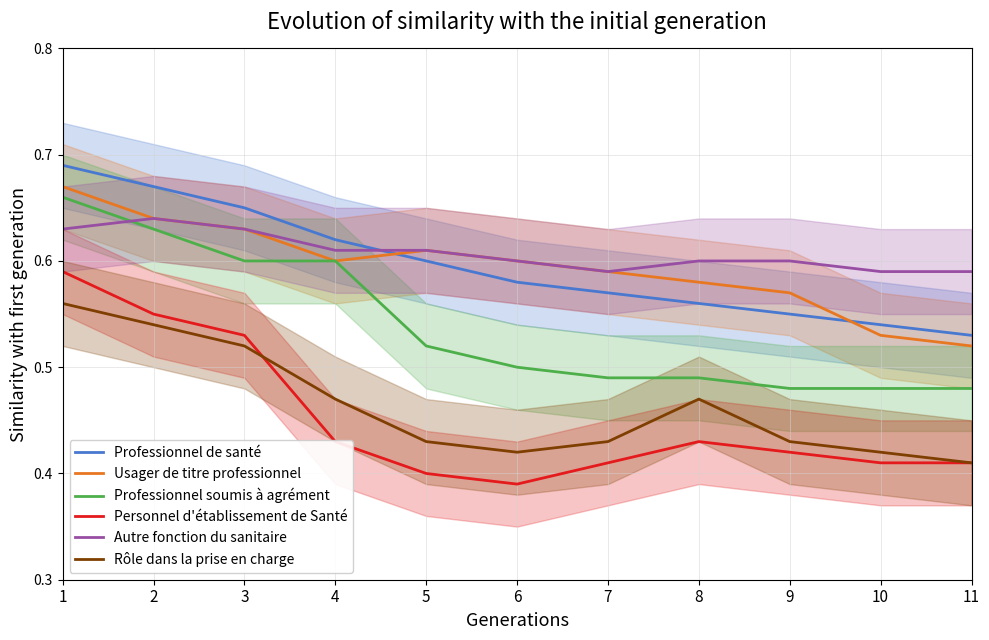

Reading right to left, transcribe all the data shown in this chart.

Professionnel de santé: 11=0.5	10=0.5	9=0.6	8=0.6	7=0.6	6=0.6	5=0.6	4=0.6	3=0.7	2=0.7	1=0.7
Usager de titre professionnel: 11=0.5	10=0.5	9=0.6	8=0.6	7=0.6	6=0.6	5=0.6	4=0.6	3=0.6	2=0.6	1=0.7
Professionnel soumis à agrément: 11=0.5	10=0.5	9=0.5	8=0.5	7=0.5	6=0.5	5=0.5	4=0.6	3=0.6	2=0.6	1=0.7
Personnel d'établissement de Santé: 11=0.4	10=0.4	9=0.4	8=0.4	7=0.4	6=0.4	5=0.4	4=0.4	3=0.5	2=0.6	1=0.6
Autre fonction du sanitaire: 11=0.6	10=0.6	9=0.6	8=0.6	7=0.6	6=0.6	5=0.6	4=0.6	3=0.6	2=0.6	1=0.6
Rôle dans la prise en charge: 11=0.4	10=0.4	9=0.4	8=0.5	7=0.4	6=0.4	5=0.4	4=0.5	3=0.5	2=0.5	1=0.6